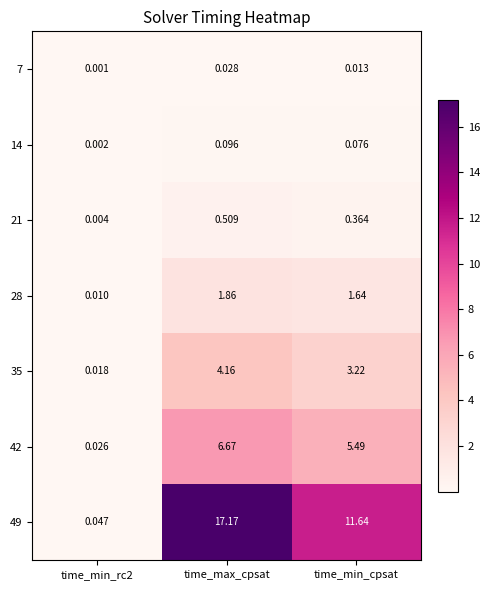

List the series in order of their peak value, lowest first.

7, 14, 21, 28, 35, 42, 49